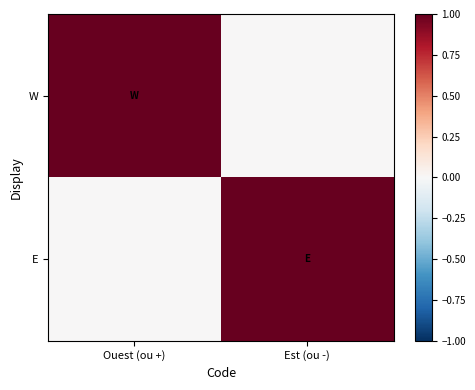

Between Ouest (ou +) and Est (ou -), which is larger?

Ouest (ou +)